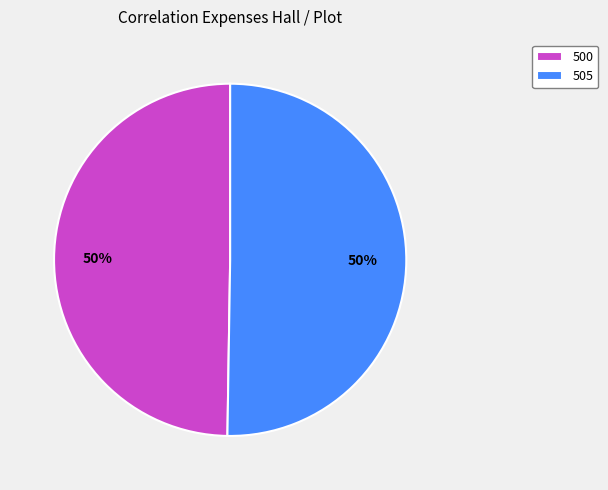

Count the number of slices in the pie.

2